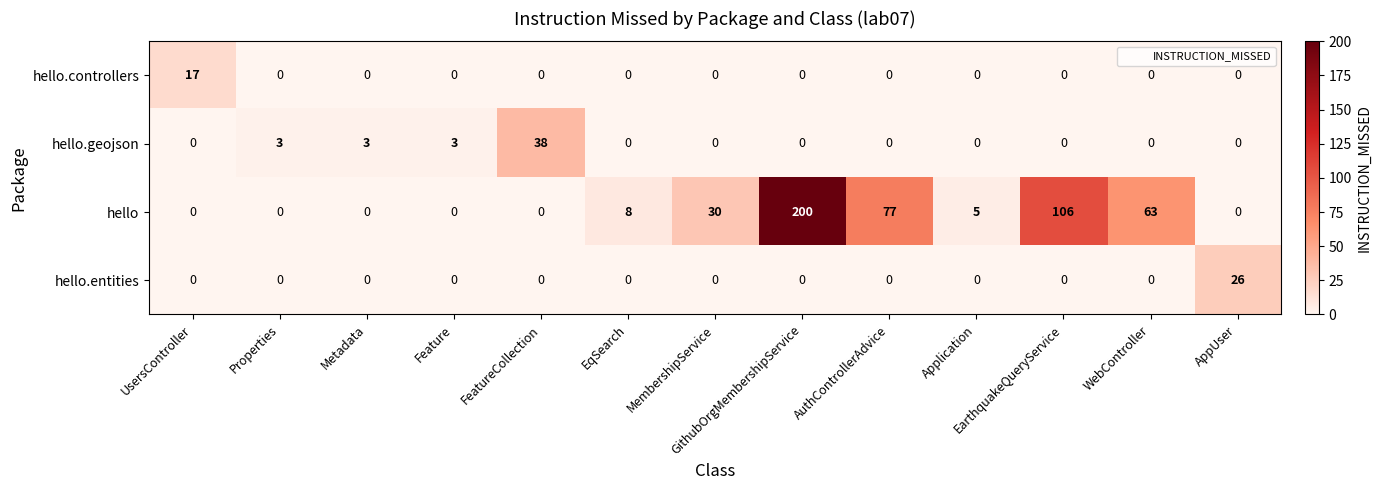

What is the difference between the second highest and second lowest values in the hello series?

106